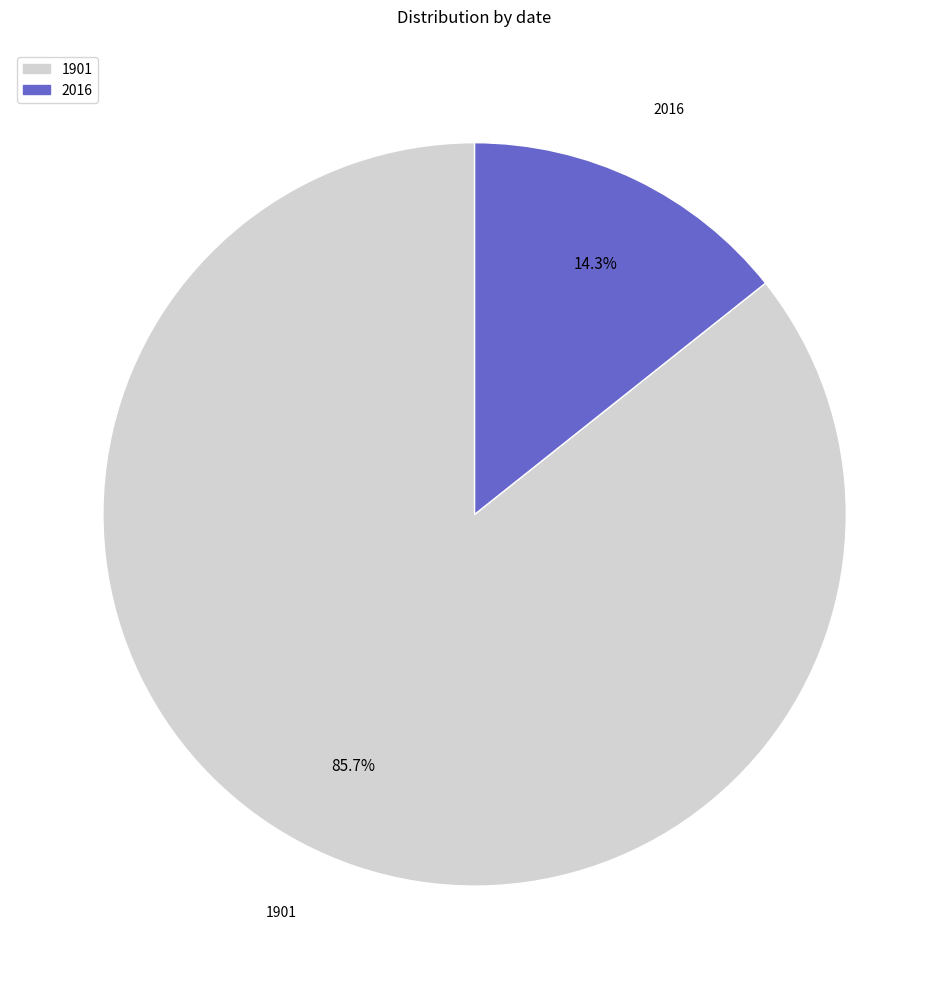

Which slice represents more than half of the pie?

1901